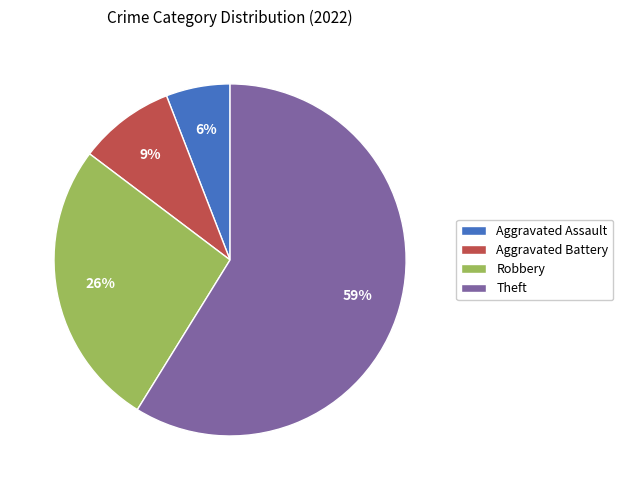

To the nearest percent, what percentage of the pie is Aggravated Assault?

6%